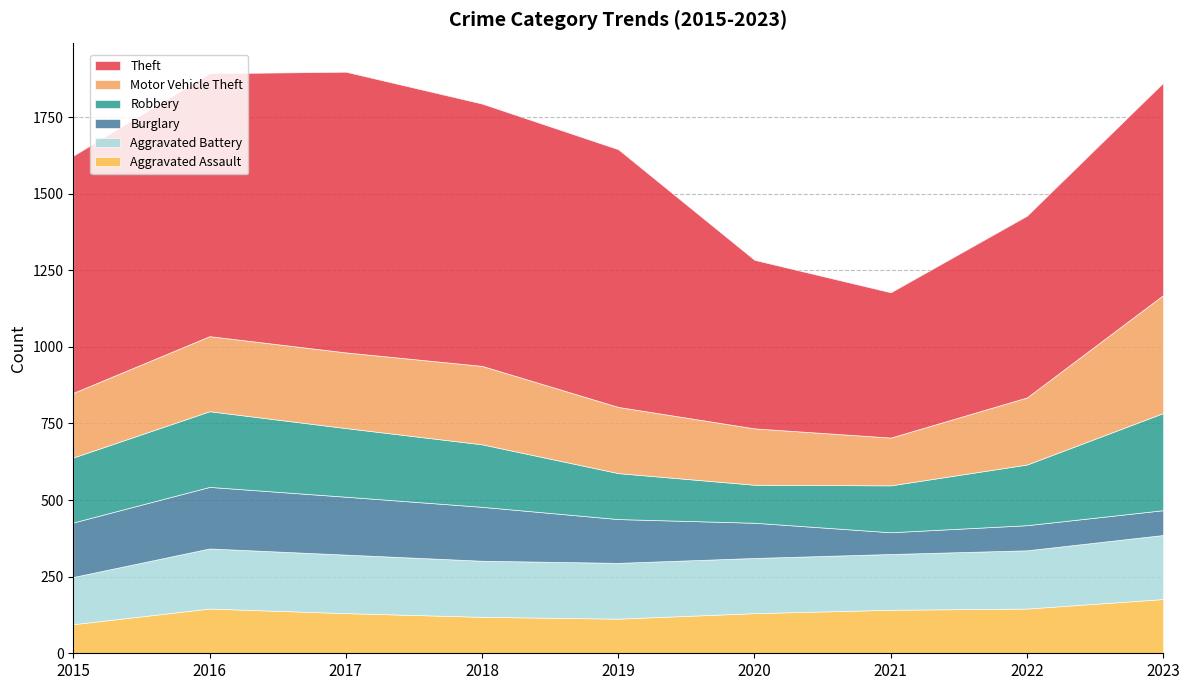

At how many categories does at least one series exceed 588?

7